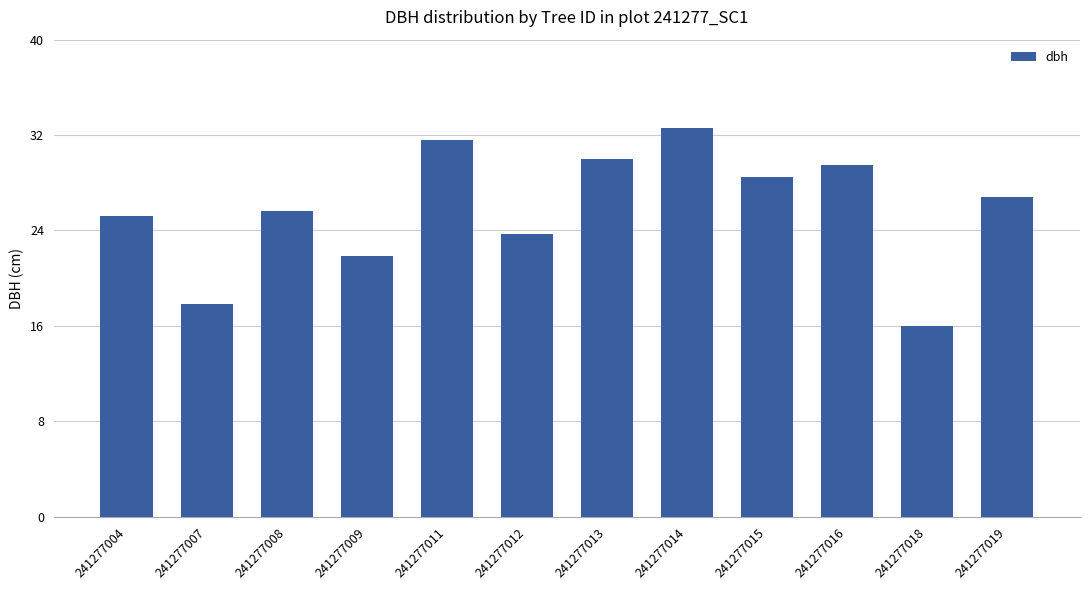

What is the value of the 2nd bar from the left?

17.8